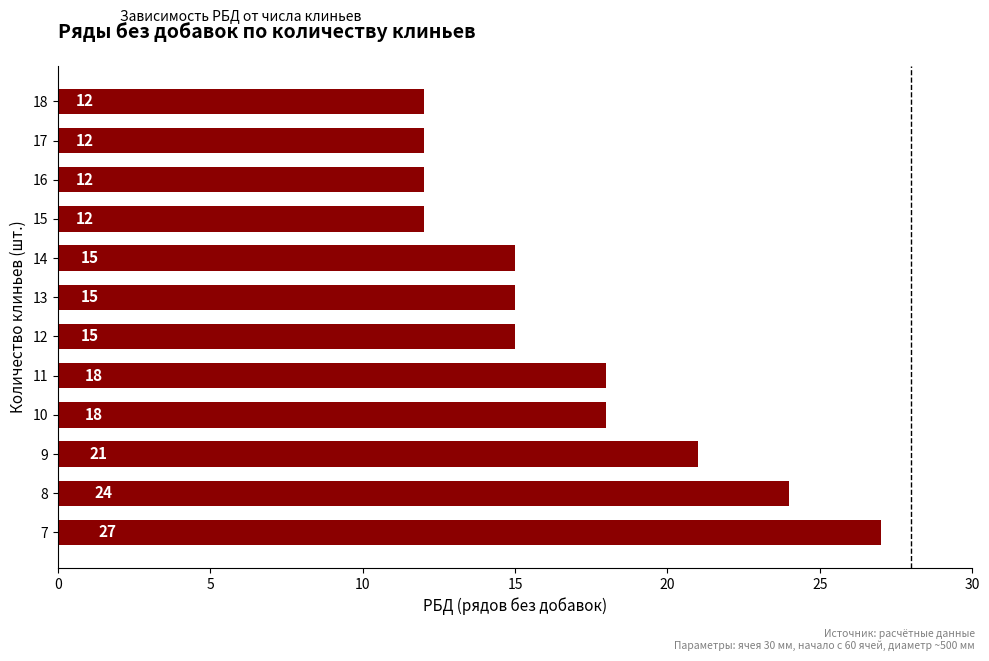

True or false: the data shows 21 at 12.

False